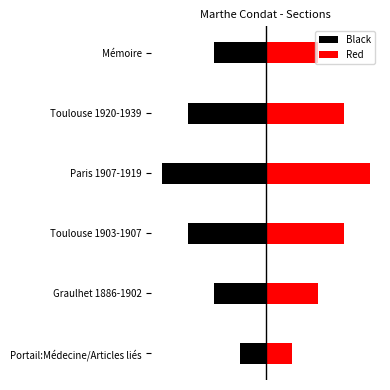

Does the chart contain stacked bars?

No